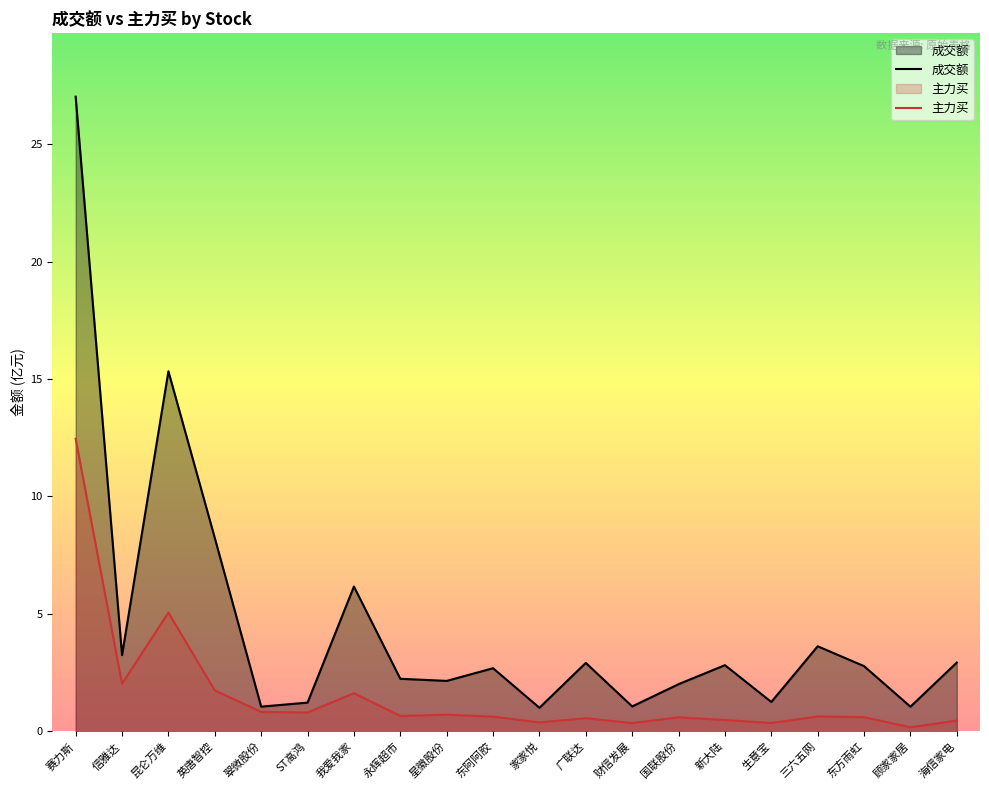

At which category does 成交额 reach its first local peak?

昆仑万维